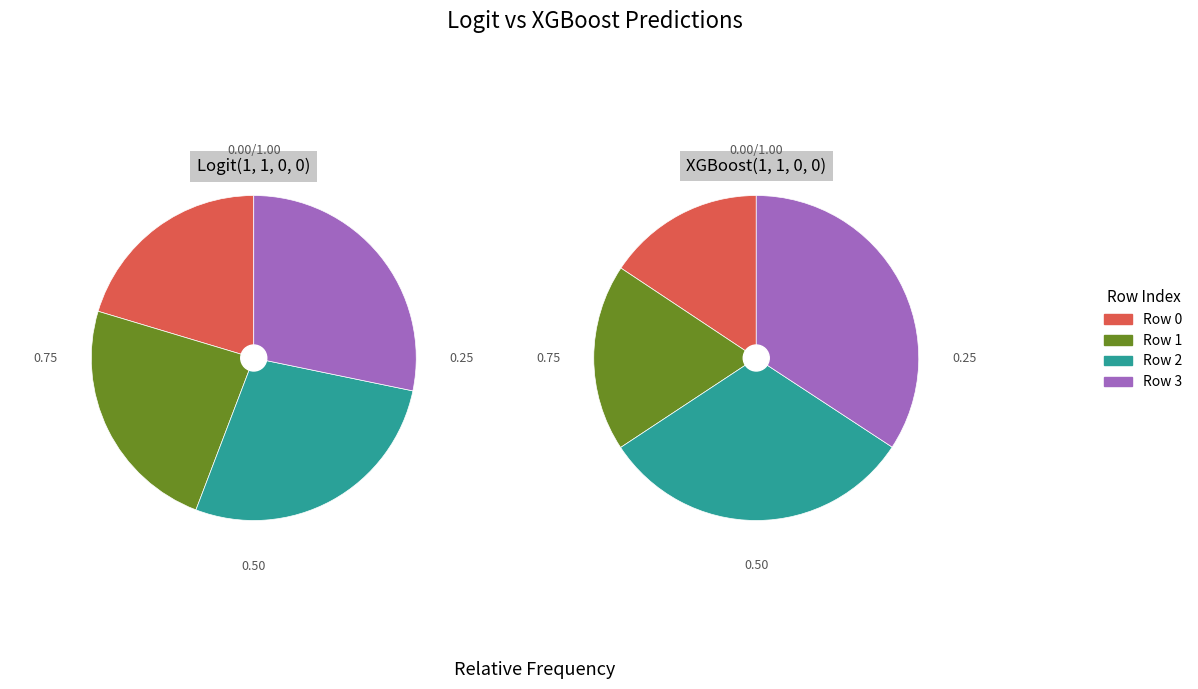

Which series changed the most between 2 and 3?

XGBoost(1, 1, 0, 0)